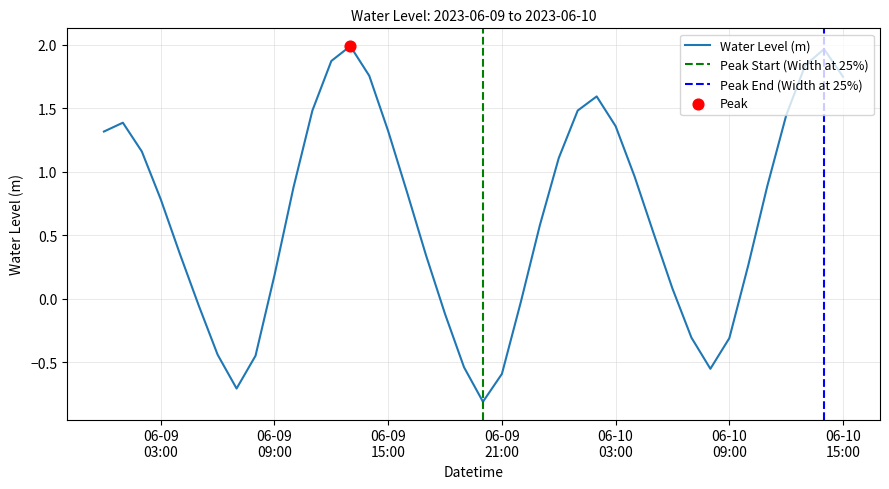

Which has a higher value, 2023-06-10 03:00:00 or 2023-06-10 05:00:00?

2023-06-10 03:00:00